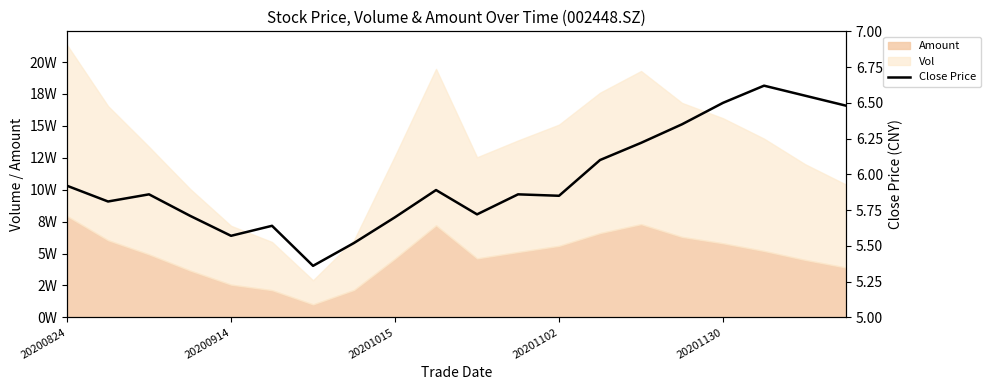

How many points are lower than both their immediate neighbors (excluding endpoints)?

5